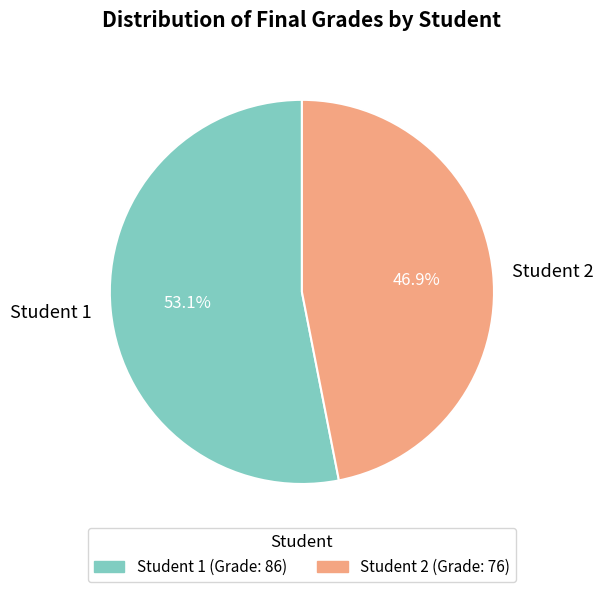

To the nearest percent, what portion does Student 1 represent?

53%